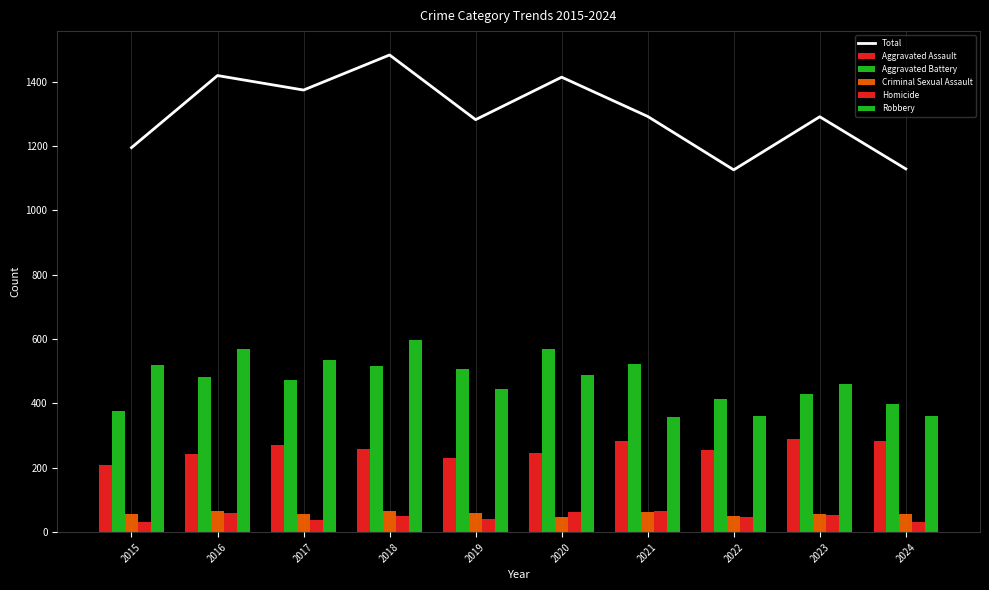

How many values in the Aggravated Battery series are below 482?

5